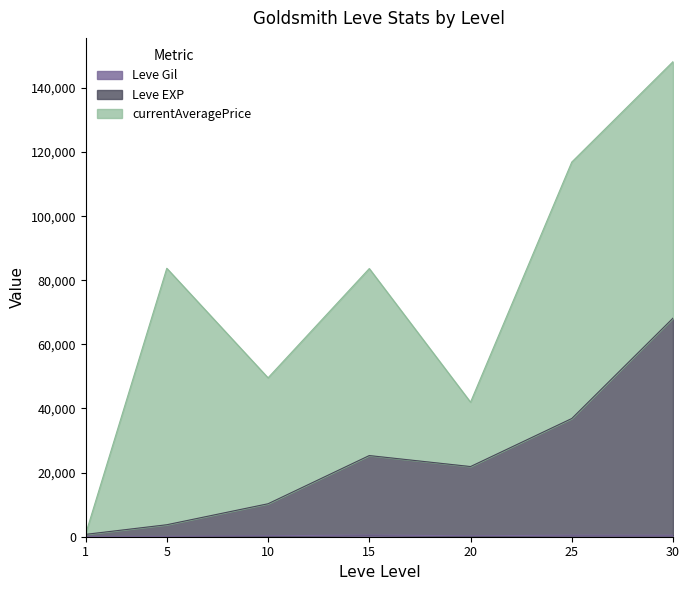

At which label does Leve EXP reach its minimum?

1